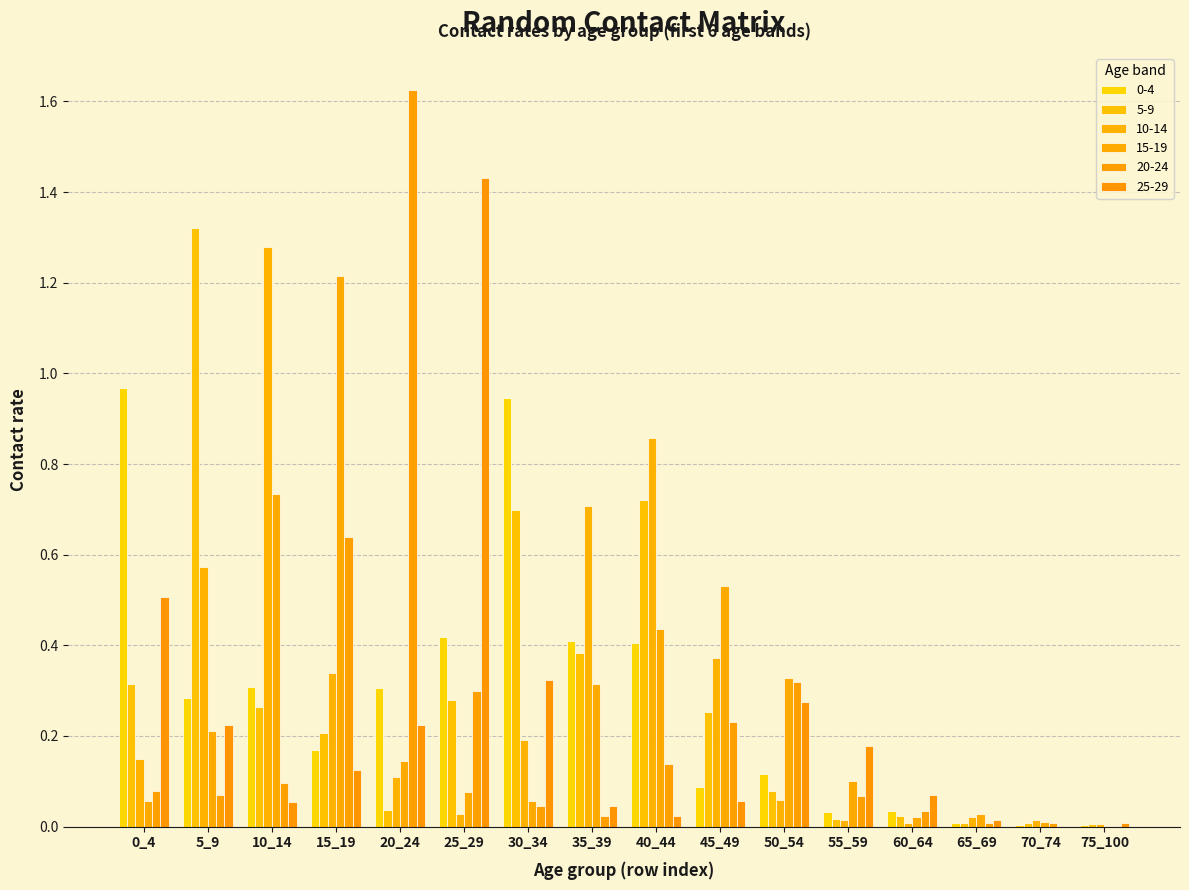

What is the difference between the 15-19 values at 25_29 and 20_24?

0.1